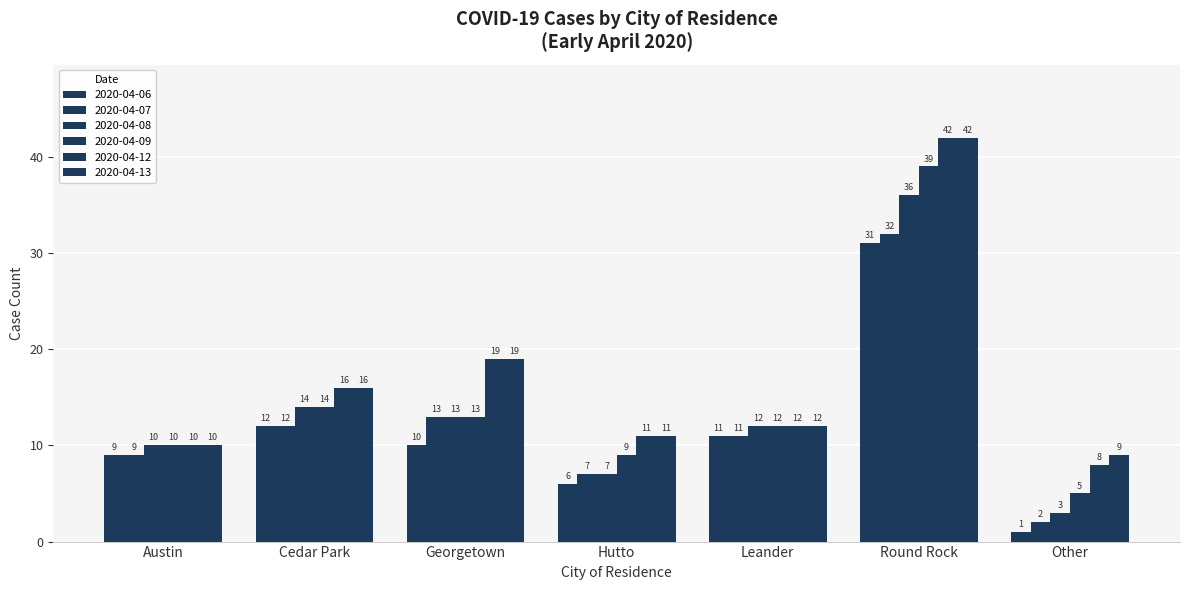

What is the difference between the maximum and minimum values in the 2020-04-08 series?

33